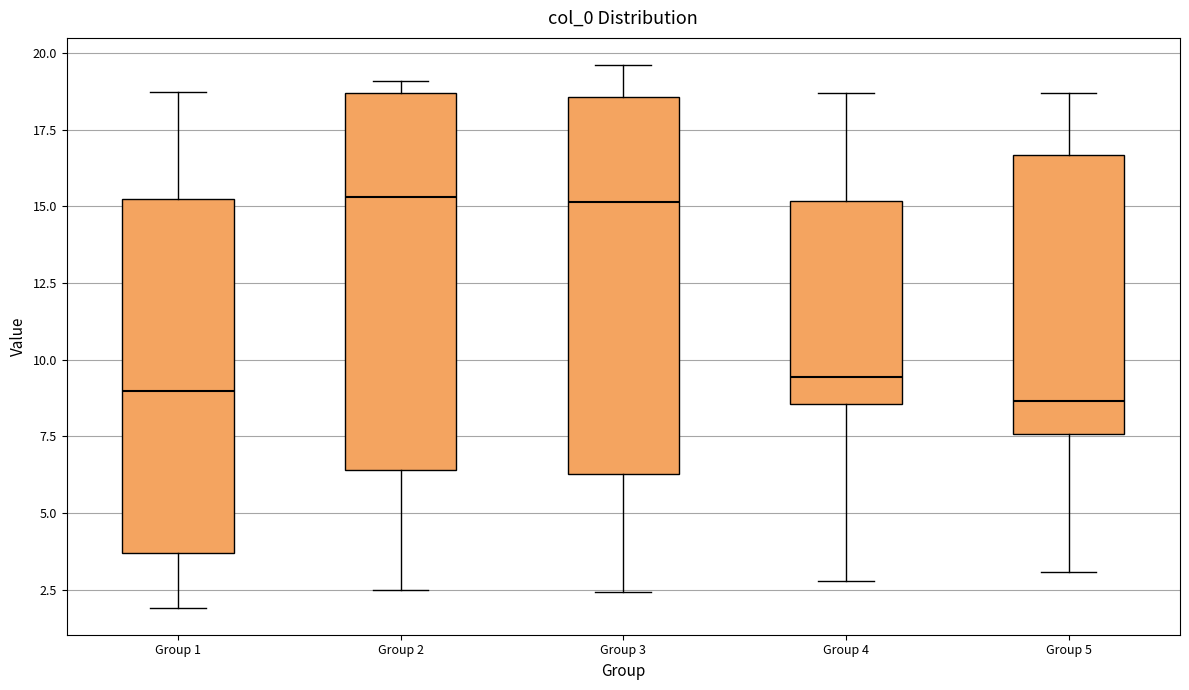

Where does the lower whisker of the box for Group 2 end on the y-axis? The values are not printed on the chart, so give them approximately, as read against the axis.

2.5